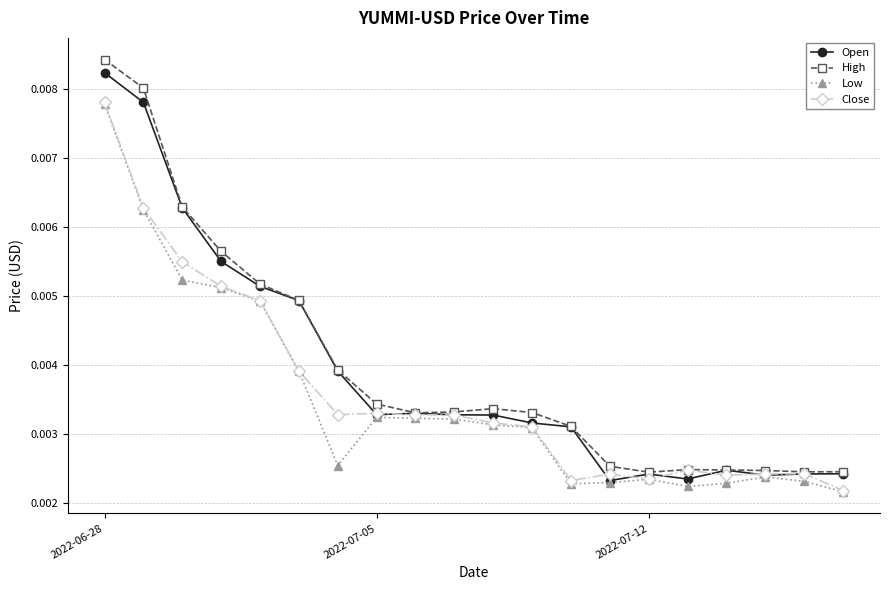

At how many categories does at least one series exceed 0?

20